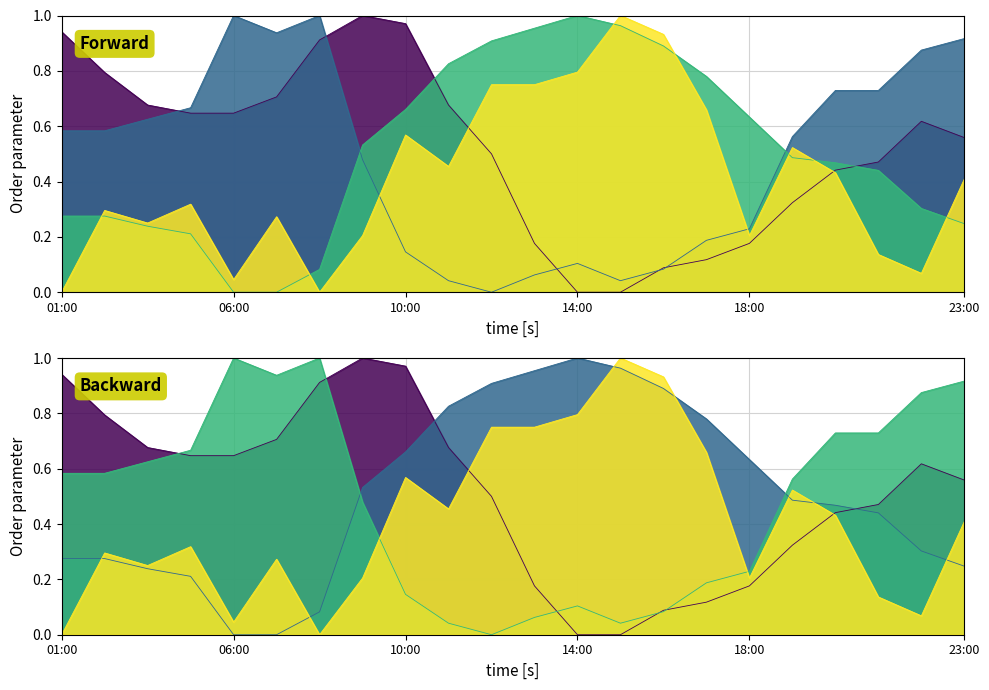

What is the total value across all series at 17:00?

1.7